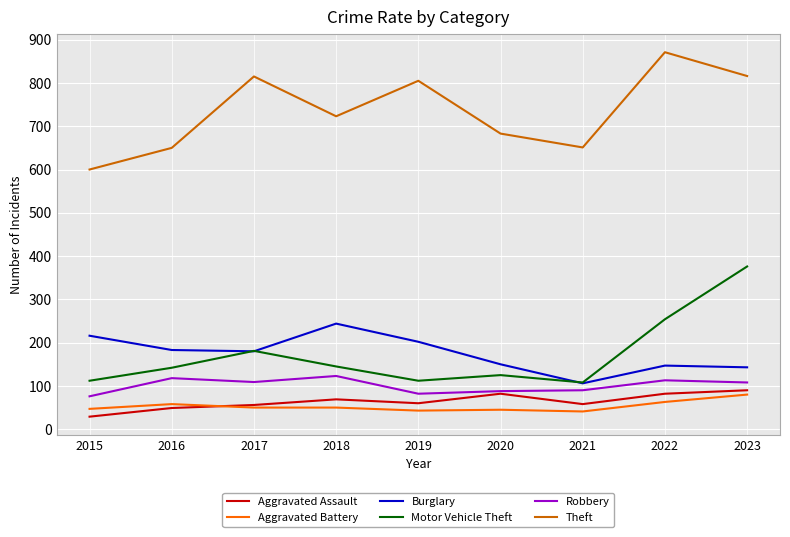

In Aggravated Assault, how many points are higher than both neighbors (excluding endpoints)?

2